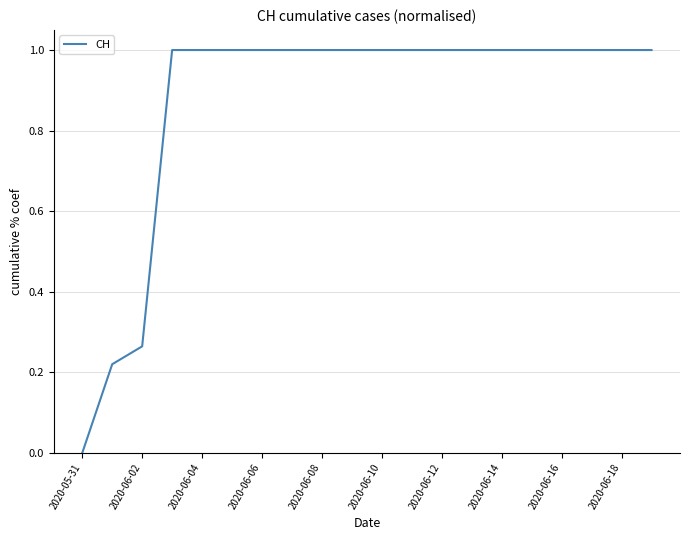

What is the greatest value displayed?

1.0